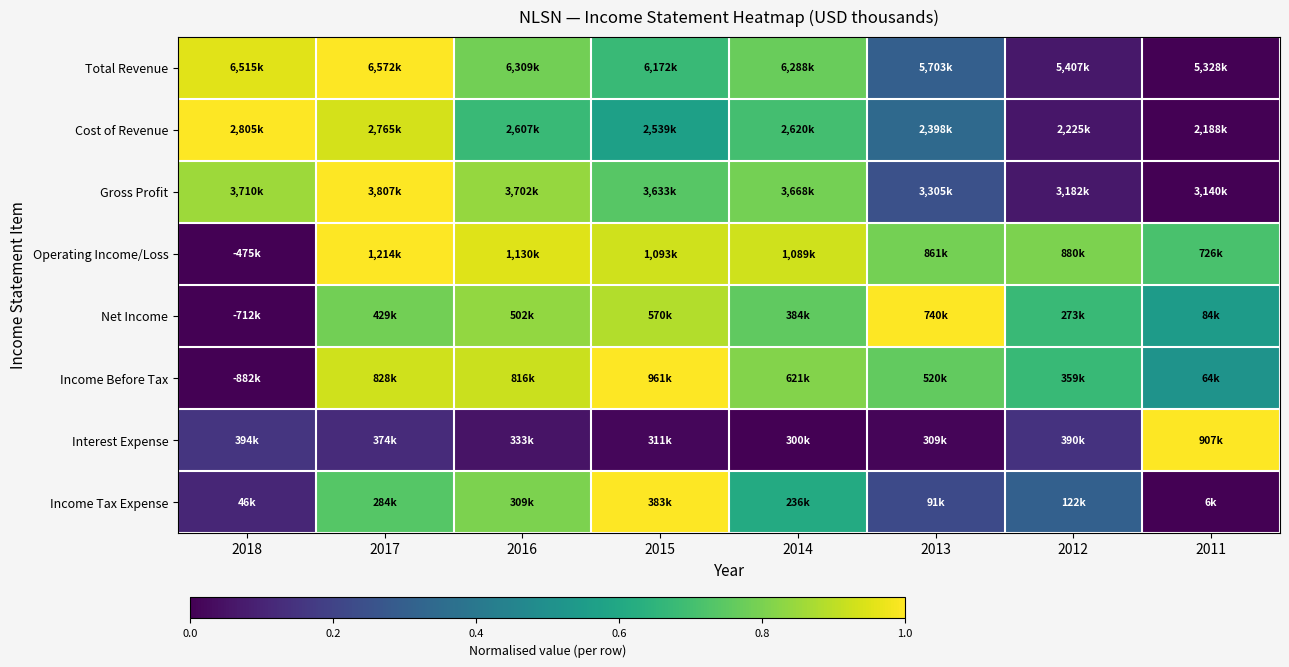

Reading left to right, list all the values displayed in this chart.

Total Revenue: 2018=1.0	2017=1.0	2016=0.8	2015=0.7	2014=0.8	2013=0.3	2012=0.1	2011=0.0
Cost of Revenue: 2018=1.0	2017=0.9	2016=0.7	2015=0.6	2014=0.7	2013=0.3	2012=0.1	2011=0.0
Gross Profit: 2018=0.9	2017=1.0	2016=0.8	2015=0.7	2014=0.8	2013=0.2	2012=0.1	2011=0.0
Operating Income/Loss: 2018=0.0	2017=1.0	2016=1.0	2015=0.9	2014=0.9	2013=0.8	2012=0.8	2011=0.7
Net Income: 2018=0.0	2017=0.8	2016=0.8	2015=0.9	2014=0.8	2013=1.0	2012=0.7	2011=0.5
Income Before Tax: 2018=0.0	2017=0.9	2016=0.9	2015=1.0	2014=0.8	2013=0.8	2012=0.7	2011=0.5
Interest Expense: 2018=0.2	2017=0.1	2016=0.1	2015=0.0	2014=0.0	2013=0.0	2012=0.1	2011=1.0
Income Tax Expense: 2018=0.1	2017=0.7	2016=0.8	2015=1.0	2014=0.6	2013=0.2	2012=0.3	2011=0.0